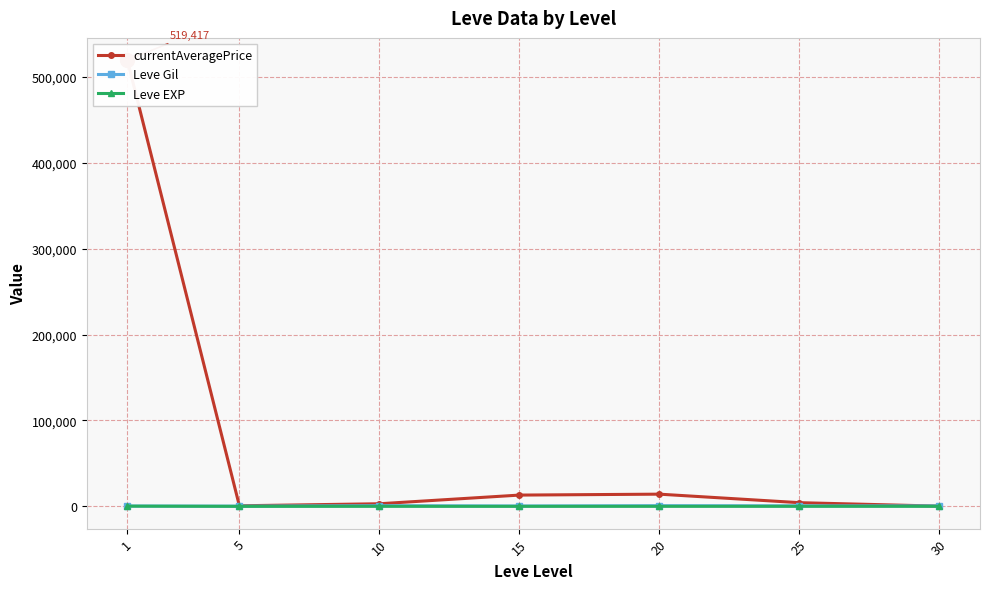

How many lines are shown in the chart?

3